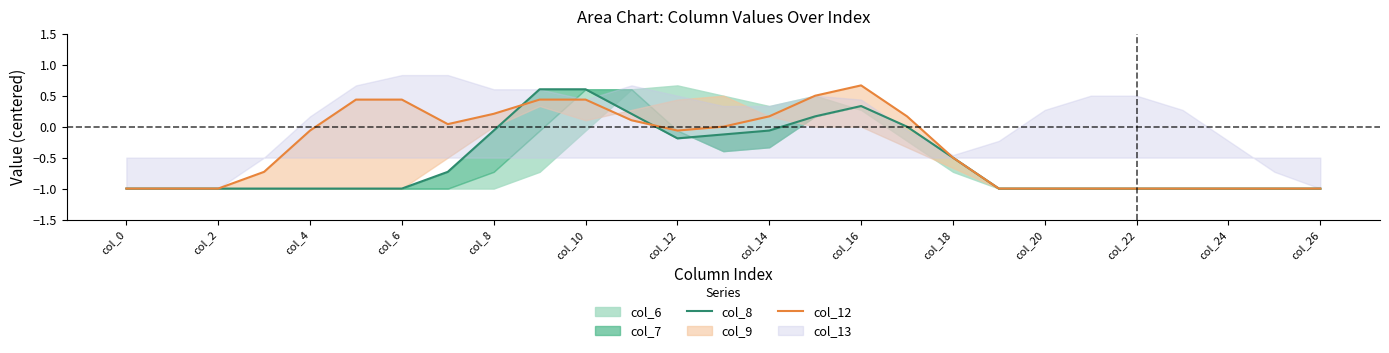

Is it true that col_12 equals 0.7 at col_16?

True